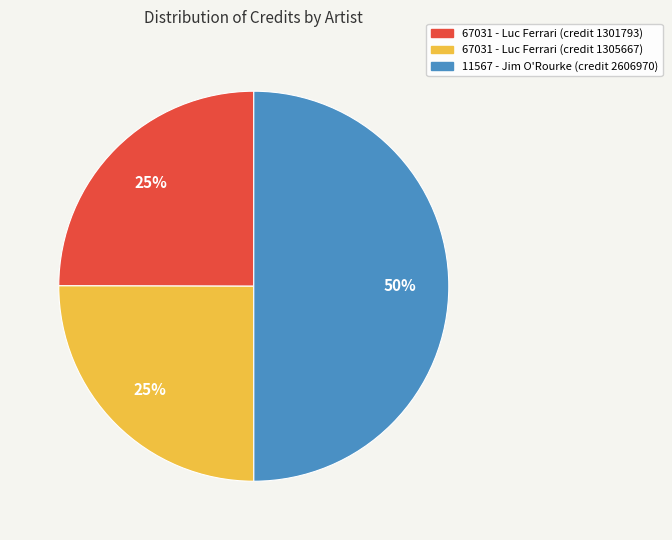

Approximately how many times larger is the value at 67031 - Luc Ferrari (credit 1301793) compared to 67031 - Luc Ferrari (credit 1305667)?

1.0